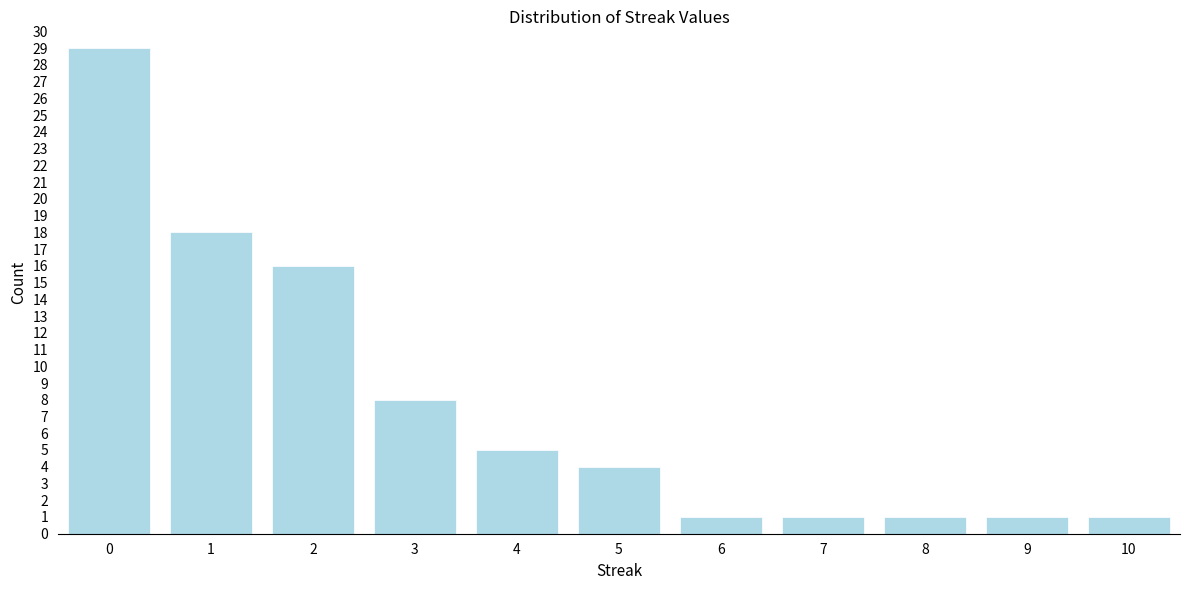

Reading right to left, what are all the values shown in this chart?

1	1	1	1	1	4	5	8	16	18	29